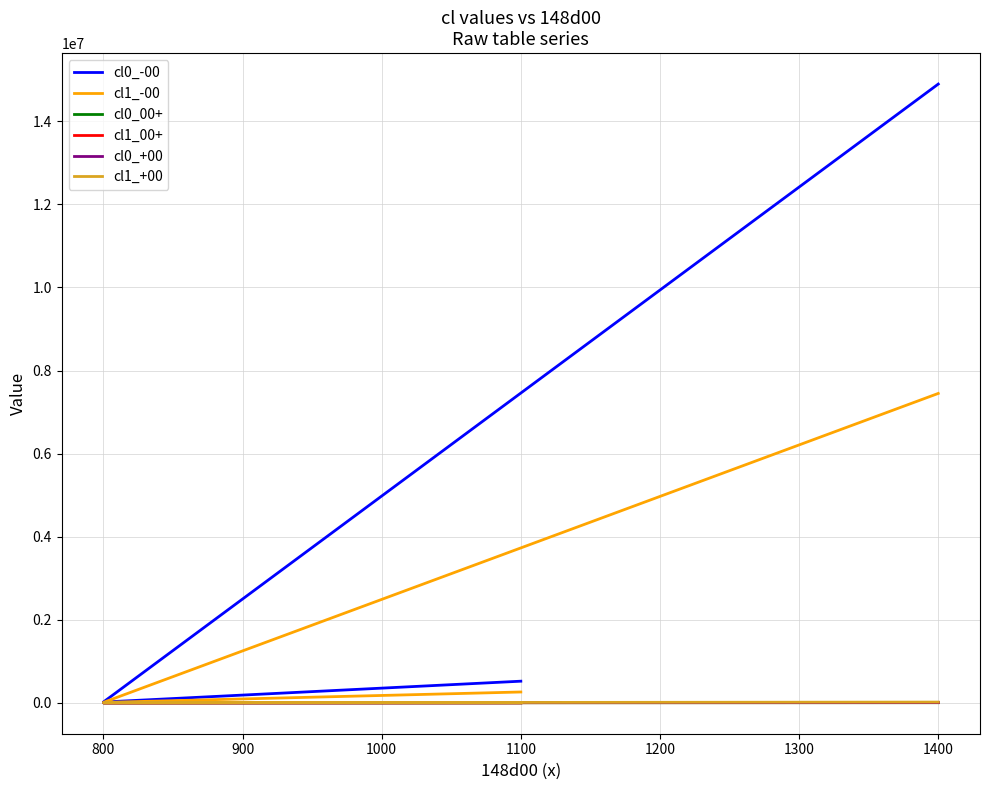

Does the chart have visible grid lines?

Yes